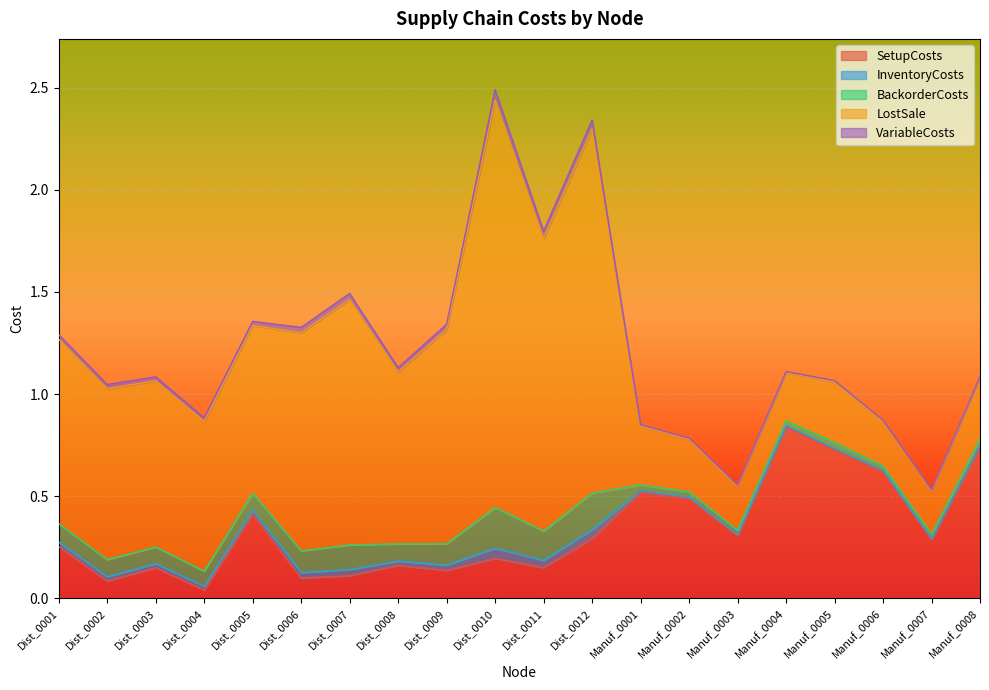

Is the value of SetupCosts at Manuf_0004 greater than the value of InventoryCosts at Dist_0009?

Yes